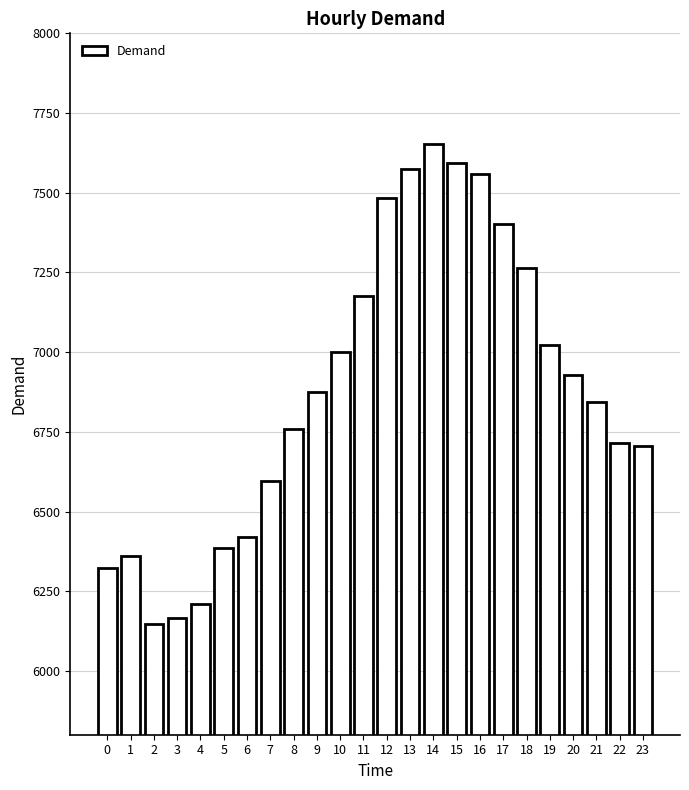

What is the average value?

6882